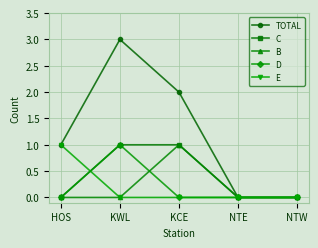

What is the label of the 3rd point from the left?

KCE